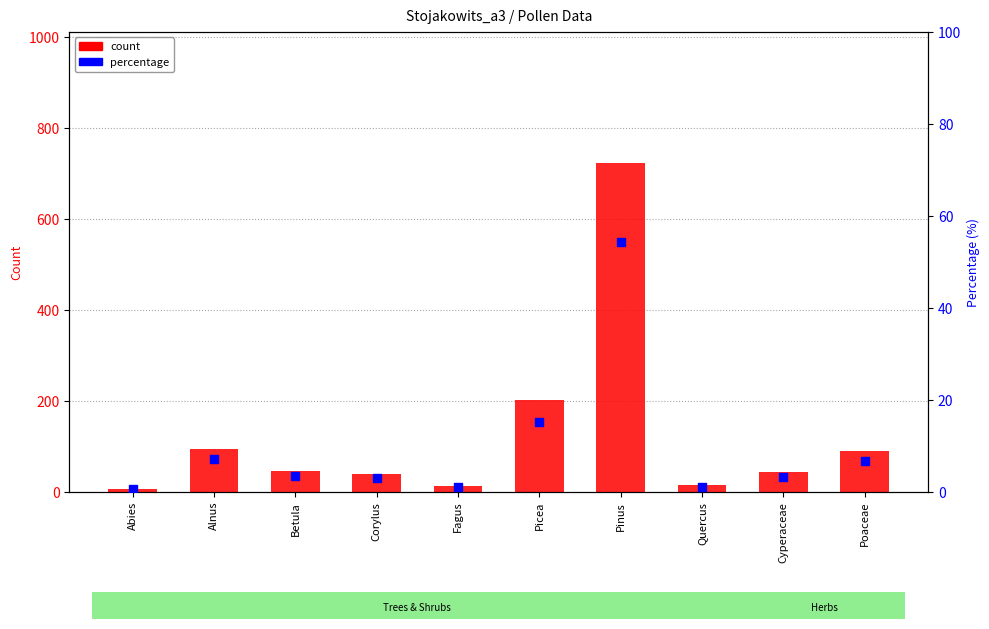

Which series has the widest spread of Y values?

count